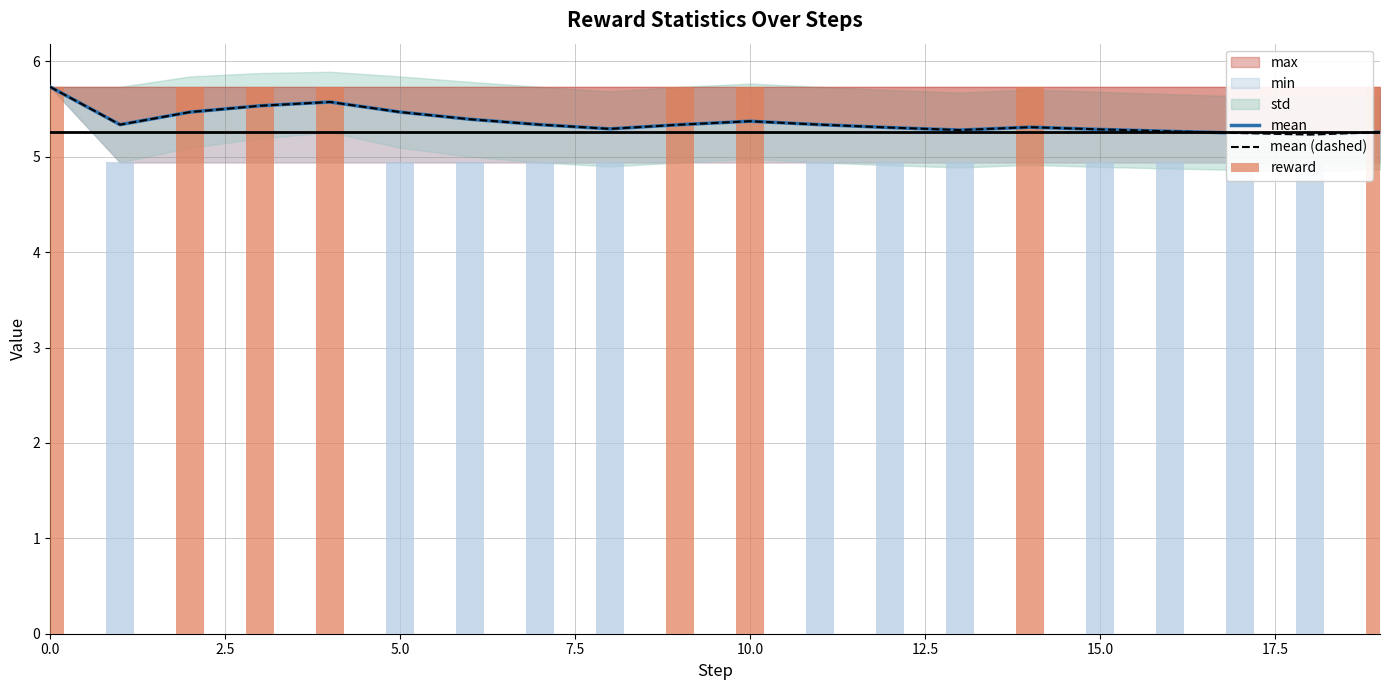

Between 11 and 18, which series saw the biggest shift?

mean